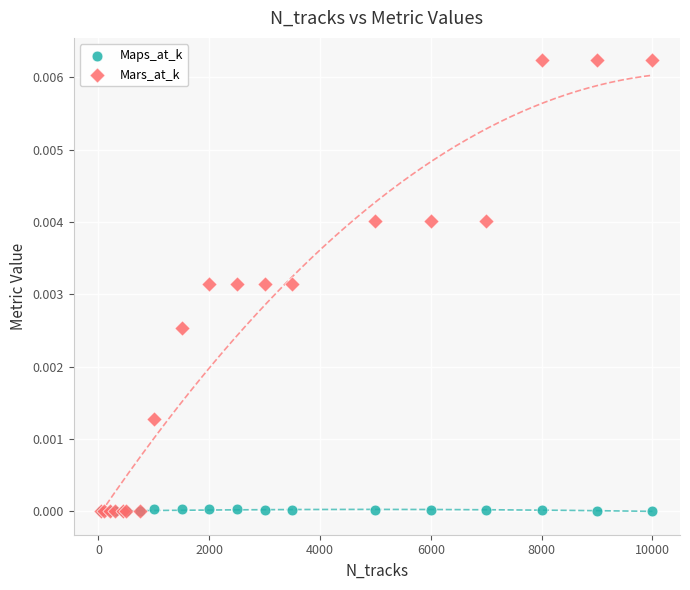

What are all the series names shown in the legend?

Maps_at_k, Mars_at_k